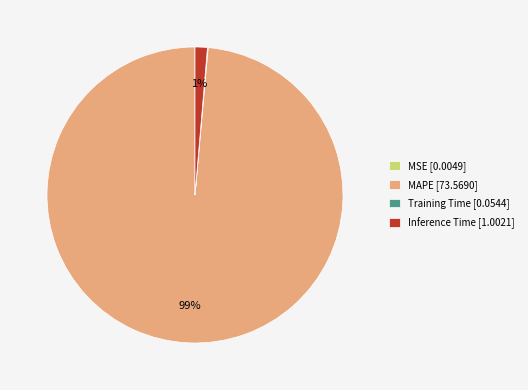

To the nearest percent, what percentage of the pie is MAPE [73.5690]?

99%